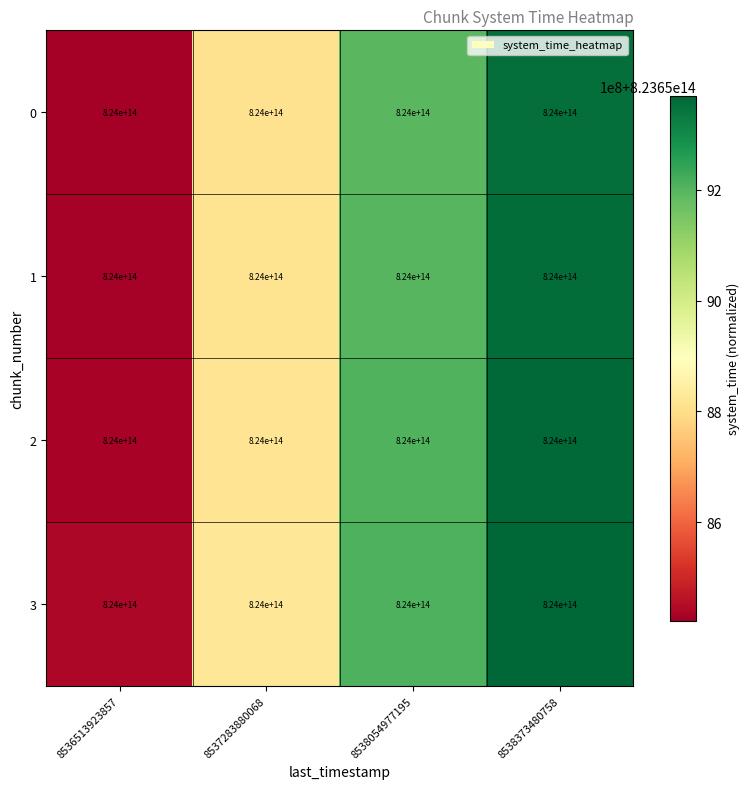

What is the spread (max minus min) of values at 8538373480758?

16995472.5